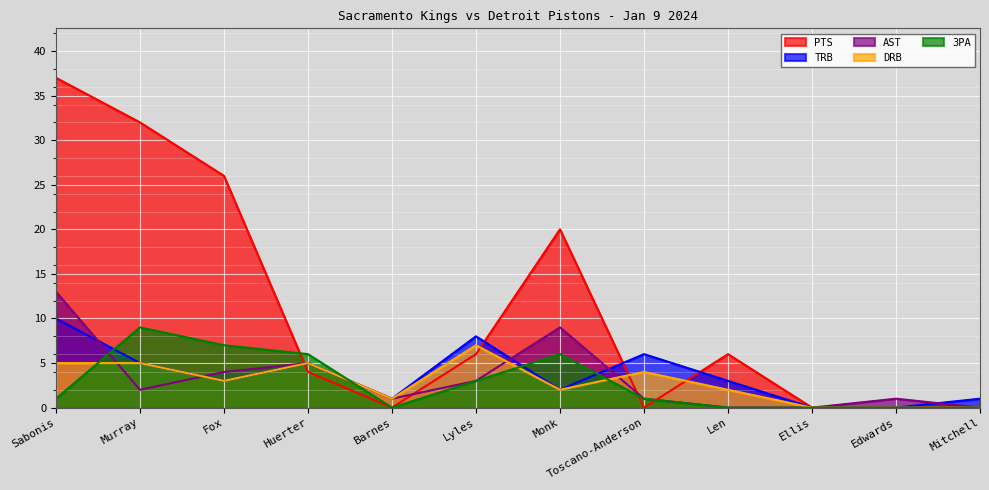

How many lines are shown in the chart?

5